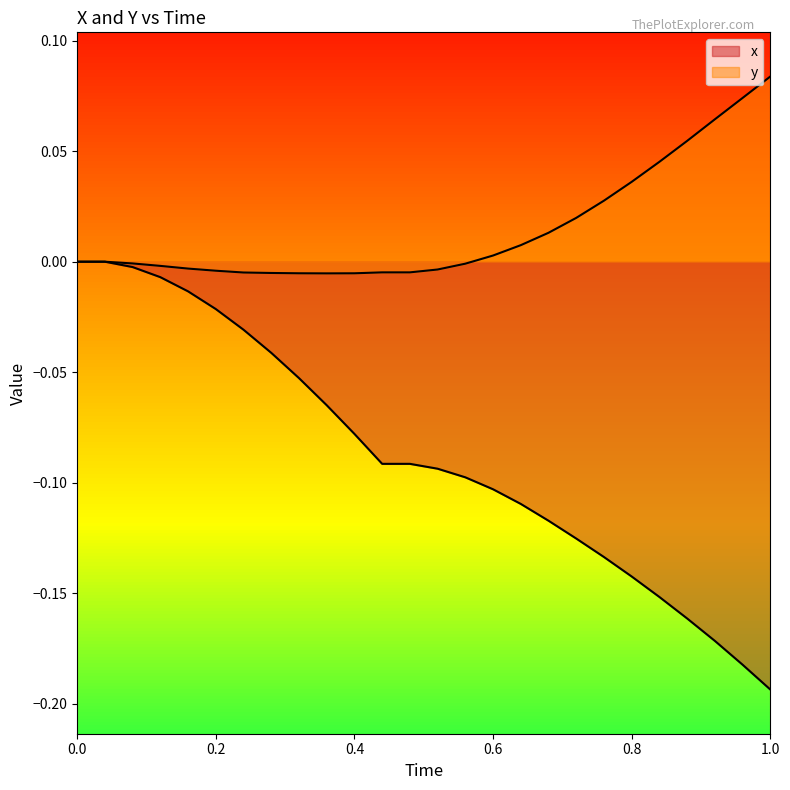

Does the chart display data point markers on the line(s)?

No